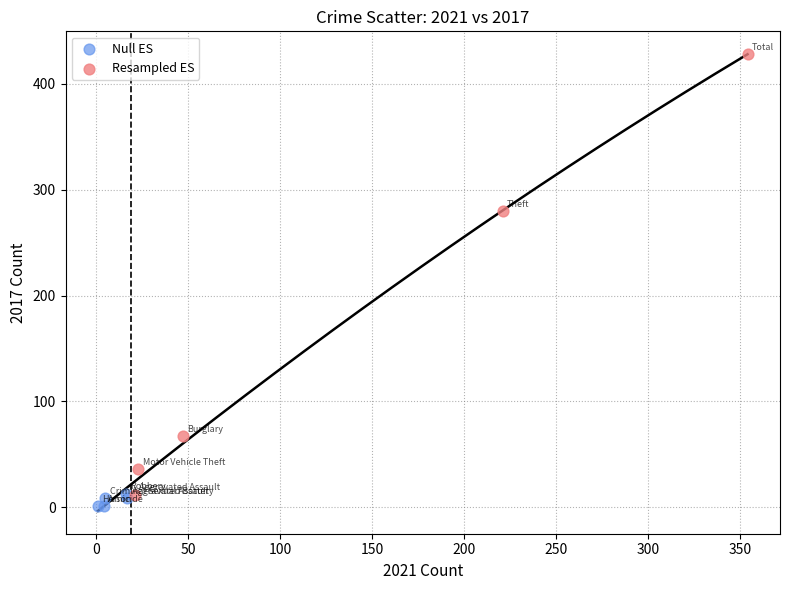

Which series contains the highest Y value?

Resampled ES